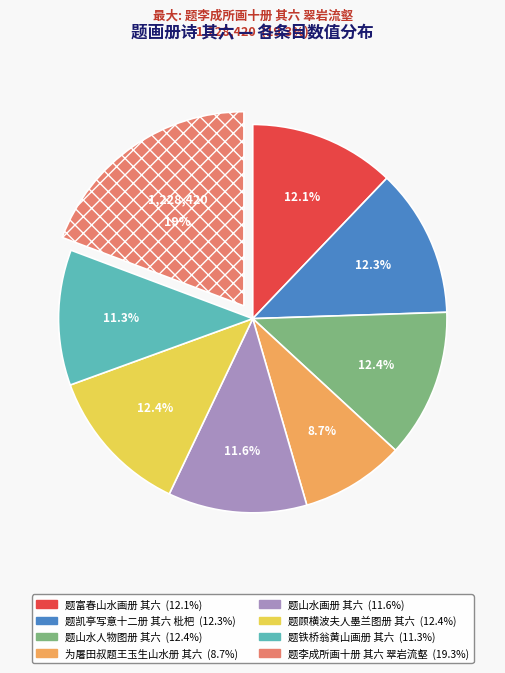

Count the number of slices in the pie.

8